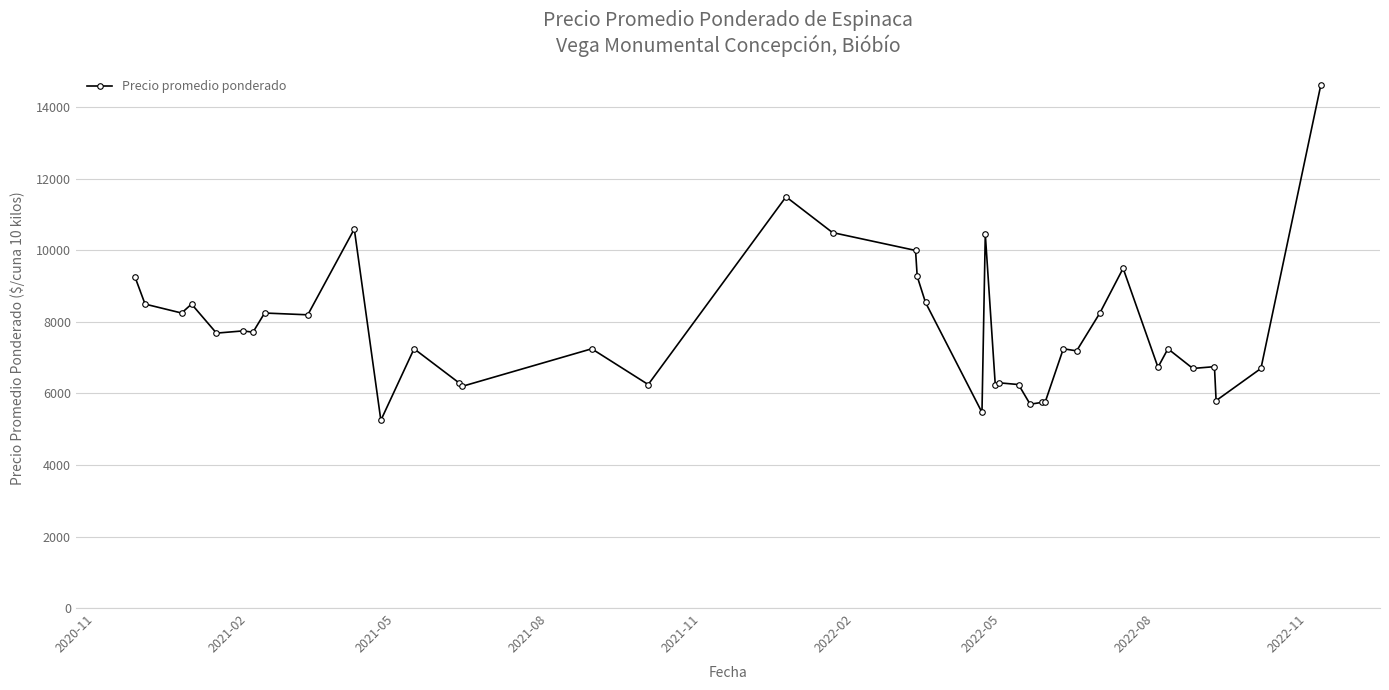

True or false: there are more than 2 points higher than both neighbors.

True